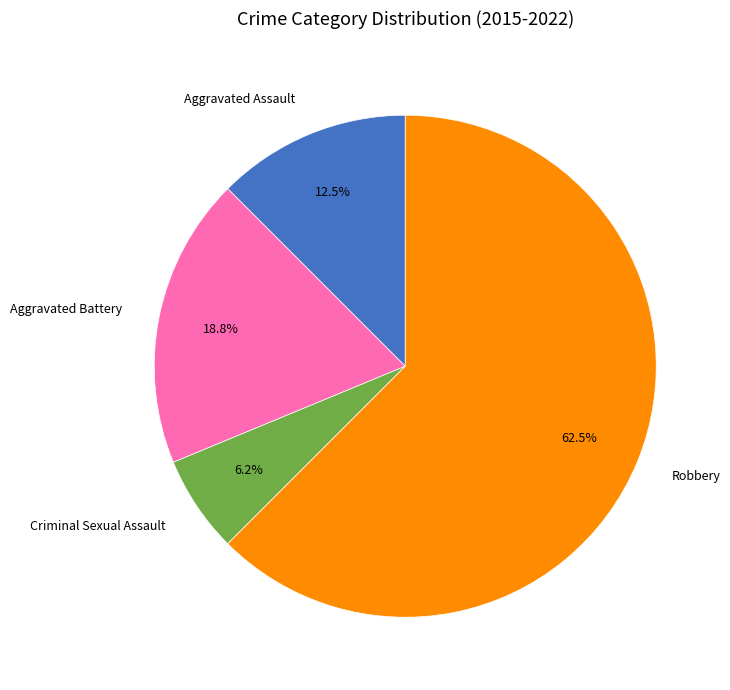

Does Criminal Sexual Assault account for over 50% of the chart?

No